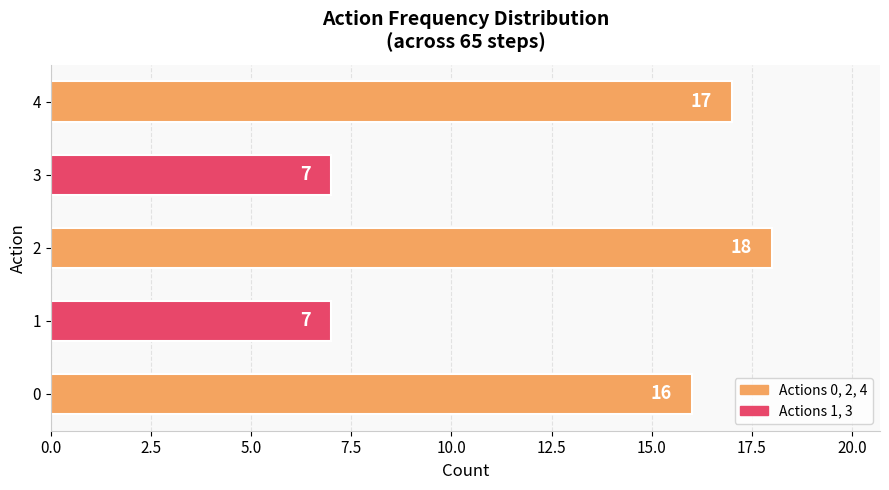

The chart shows a value of 18 at 2. True or false?

True